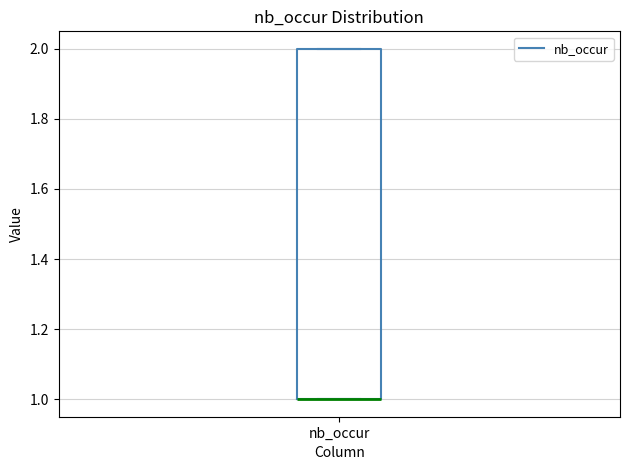

Where is the upper edge of the box for nb_occur on the y-axis? The values are not printed on the chart, so give them approximately, as read against the axis.

2